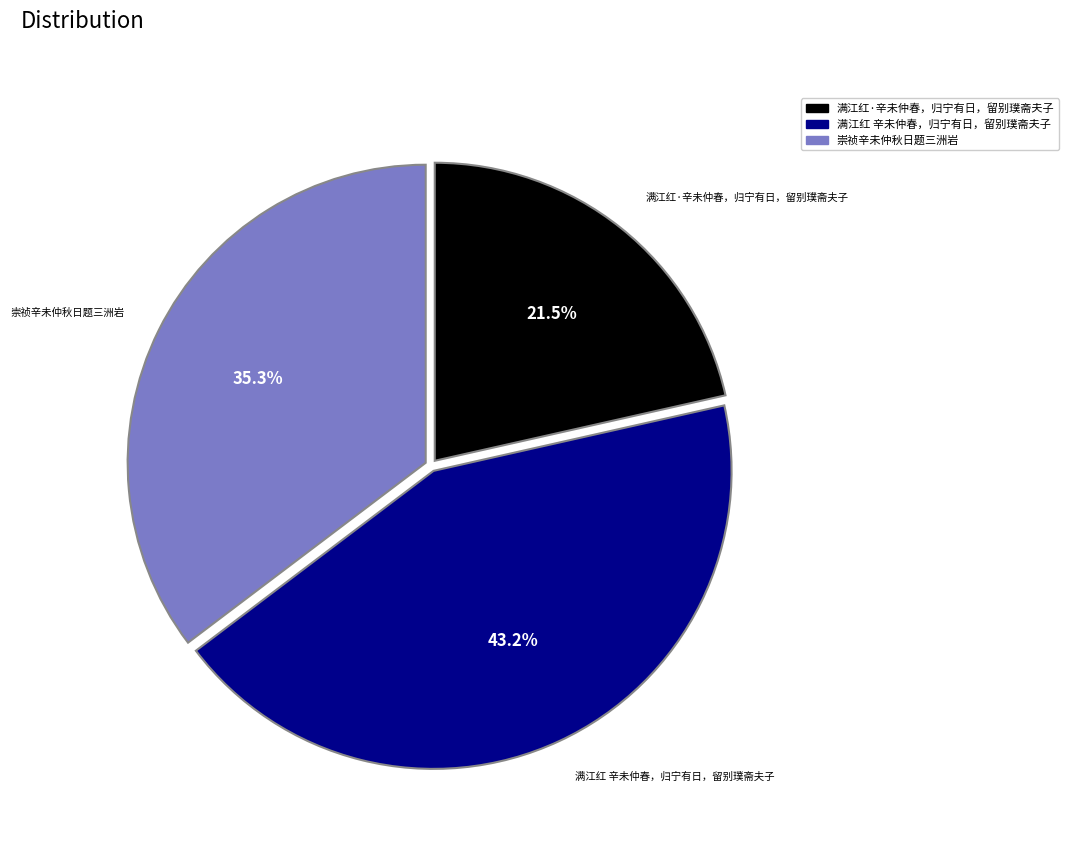

Which slice is the smallest?

满江红·辛未仲春，归宁有日，留别璞斋夫子